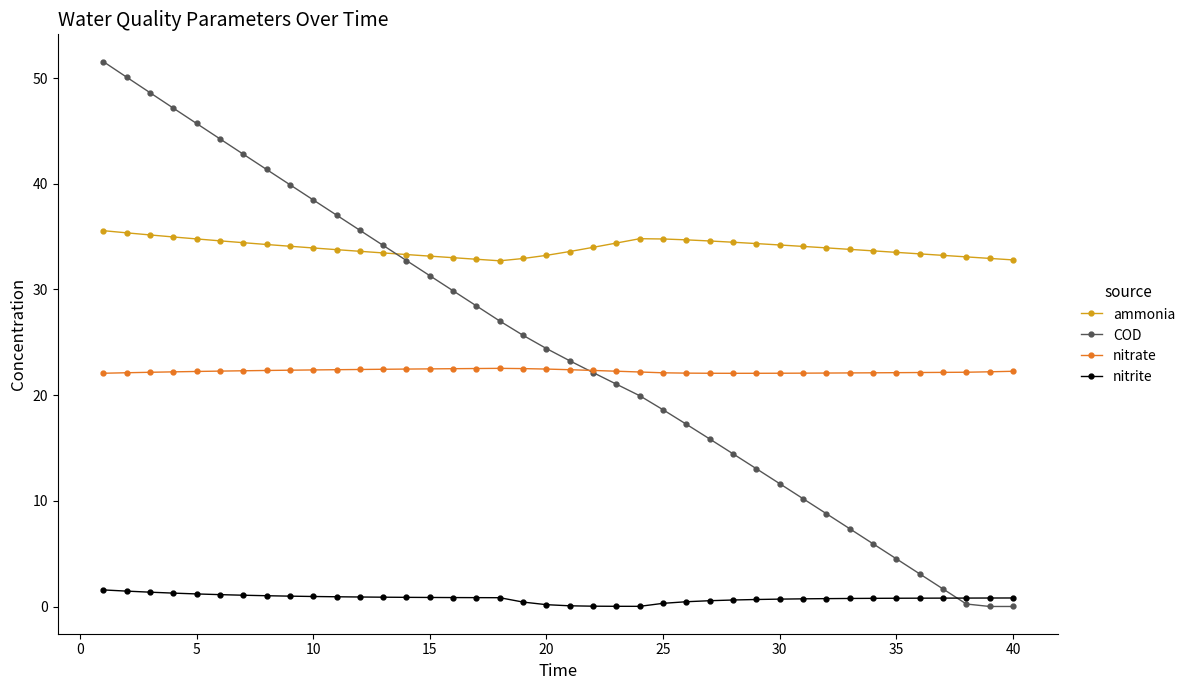

At how many categories does at least one series exceed 45?

5